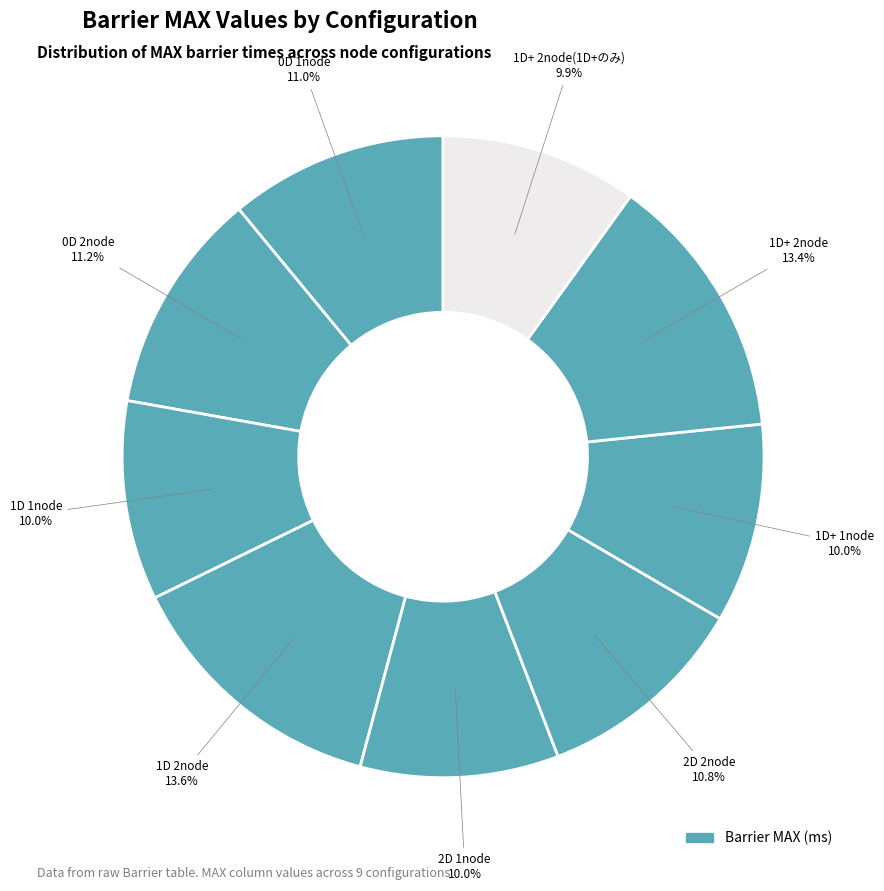

How many segments does this pie chart have?

9